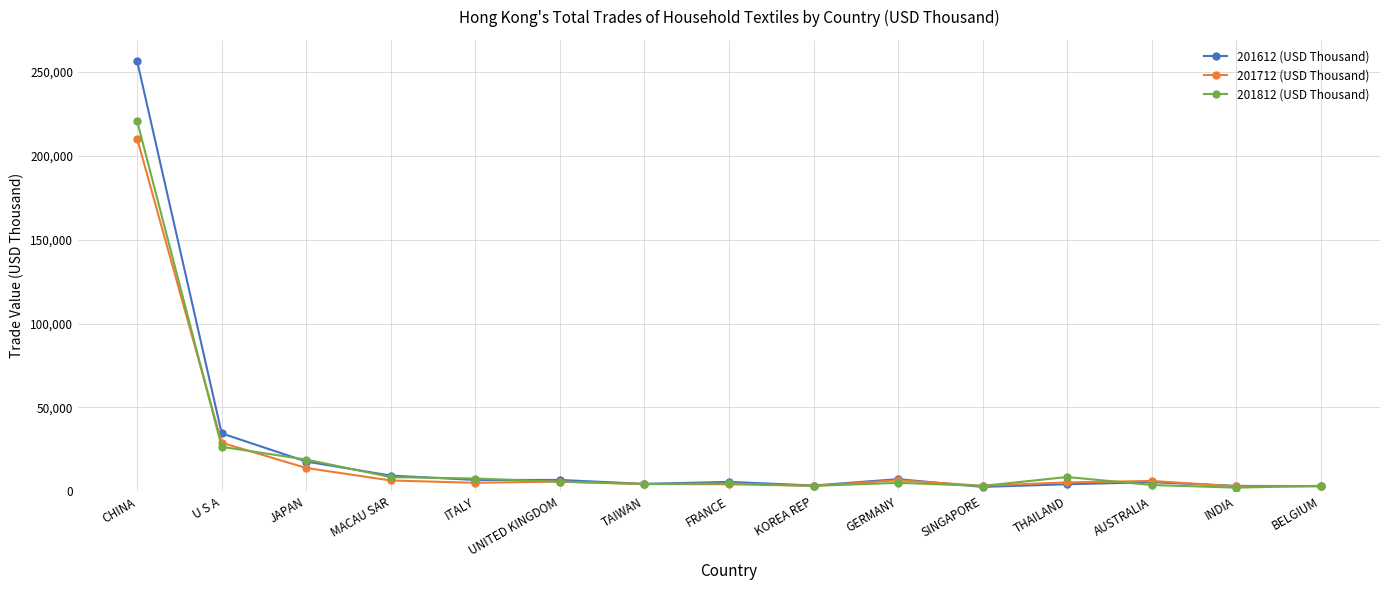

Does the chart have visible grid lines?

Yes